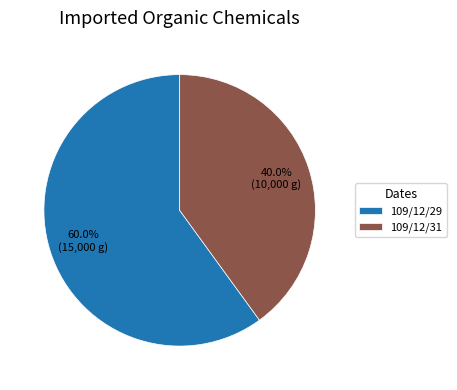

Rank the categories by value from lowest to highest.

109/12/31, 109/12/29